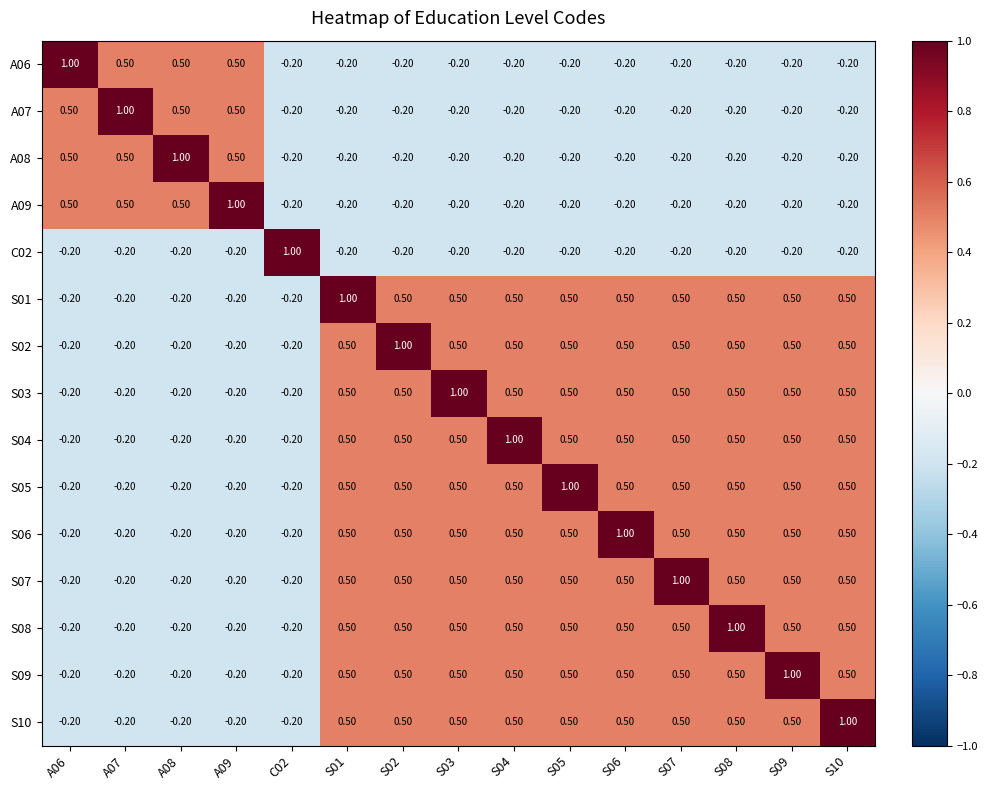

What is the difference between the highest and lowest values at S09?

1.2